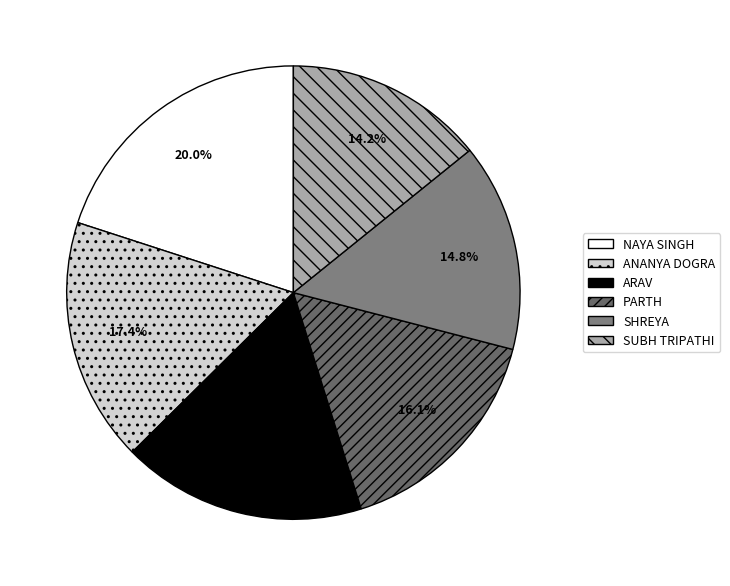

To the nearest percent, what is the difference between the largest and smallest slice percentages?

6%